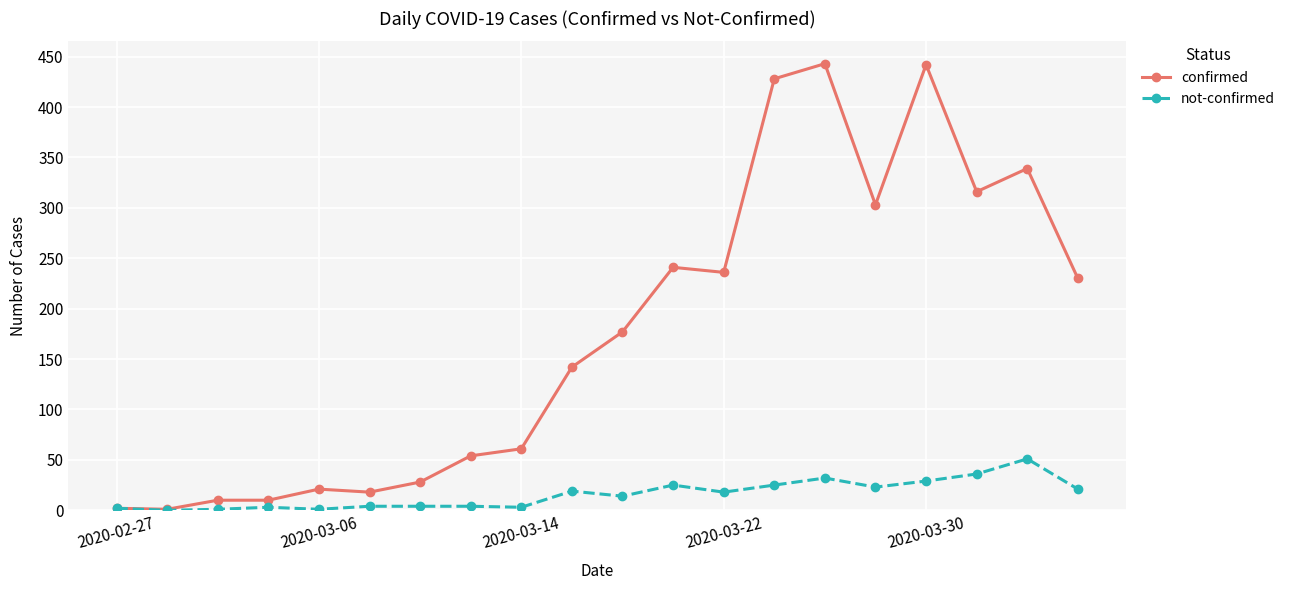

How many lines are shown in the chart?

2